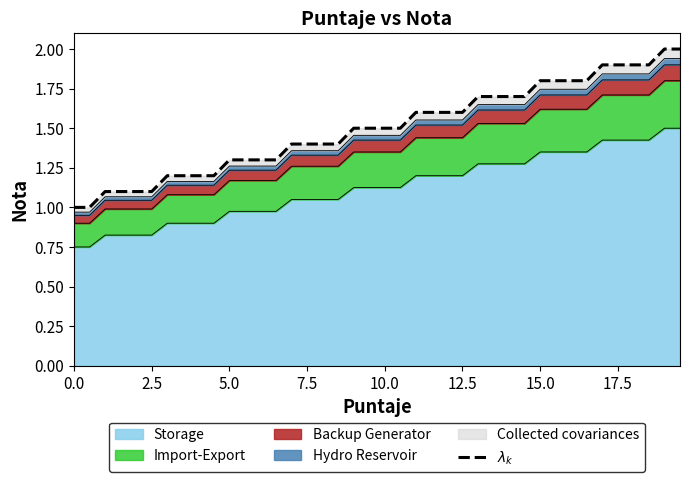

What is the ratio of the value at 21 to the value at 18?

1.0